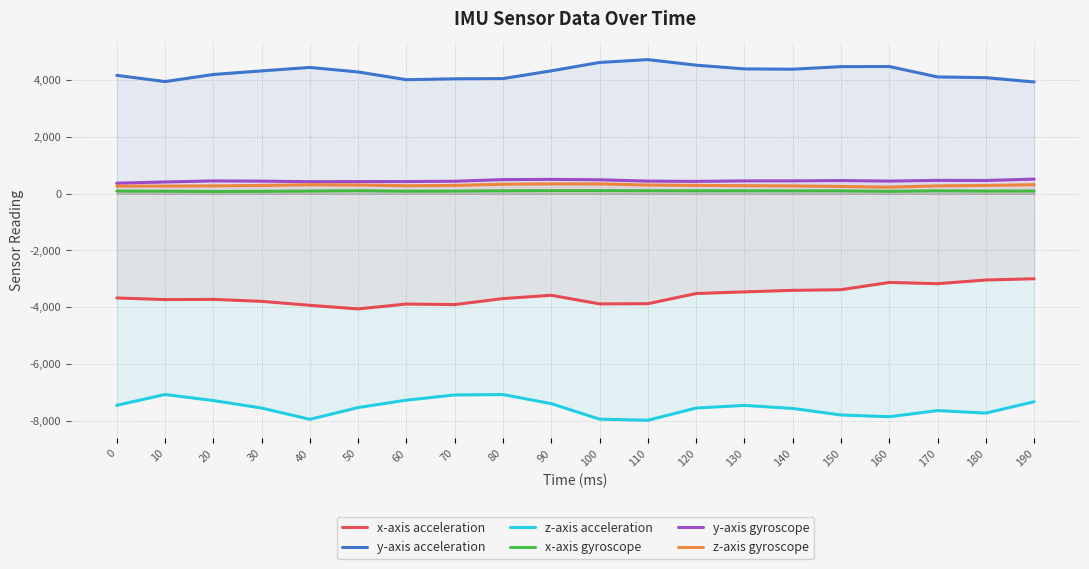

What are all the series names shown in the legend?

x-axis acceleration, y-axis acceleration, z-axis acceleration, x-axis gyroscope, y-axis gyroscope, z-axis gyroscope